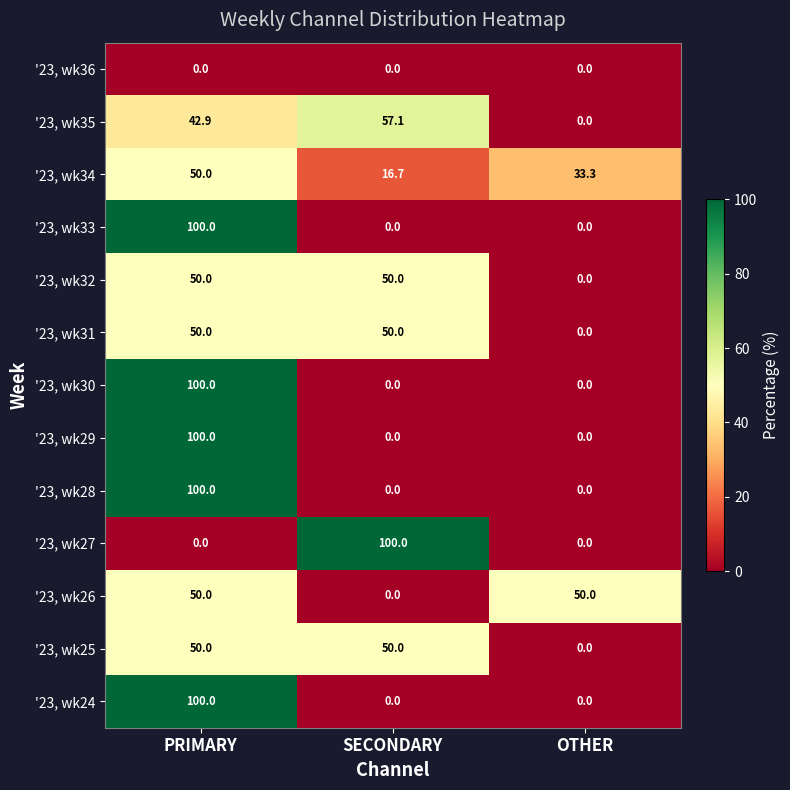

What is the maximum value shown in the chart?

100.0